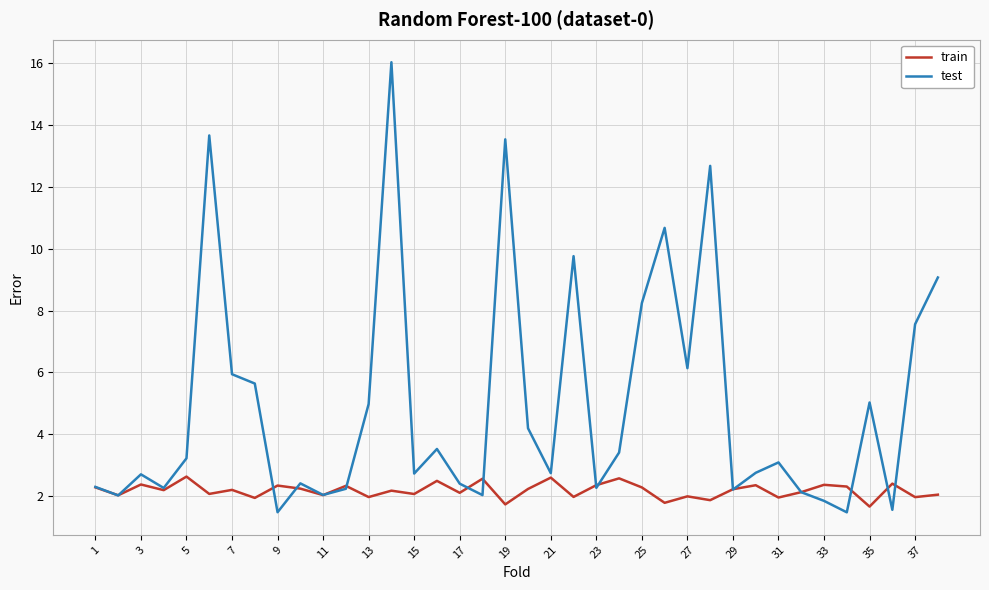

How many lines are shown in the chart?

2